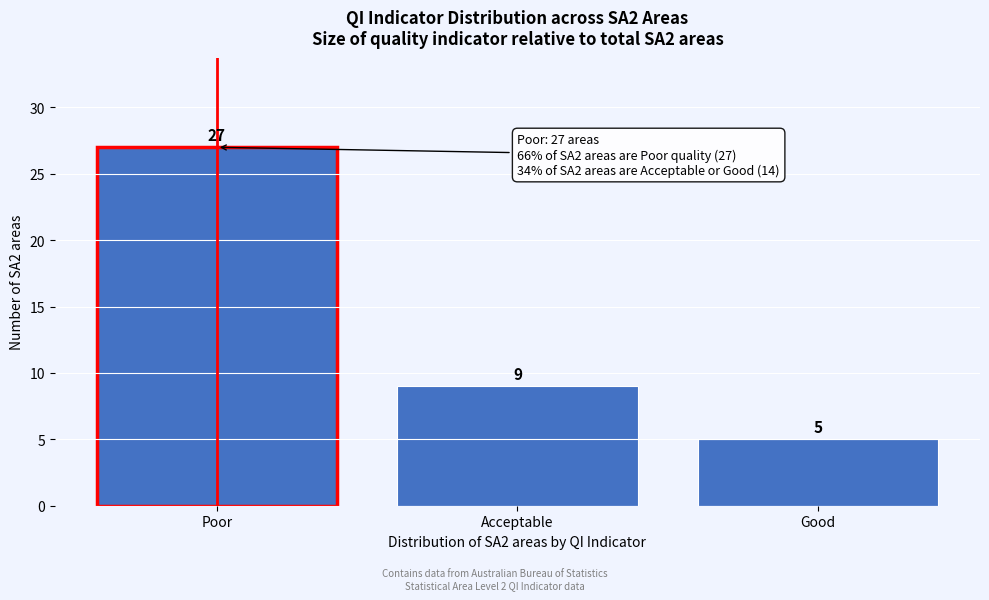

Reading left to right, what are all the values shown in this chart?

27	9	5